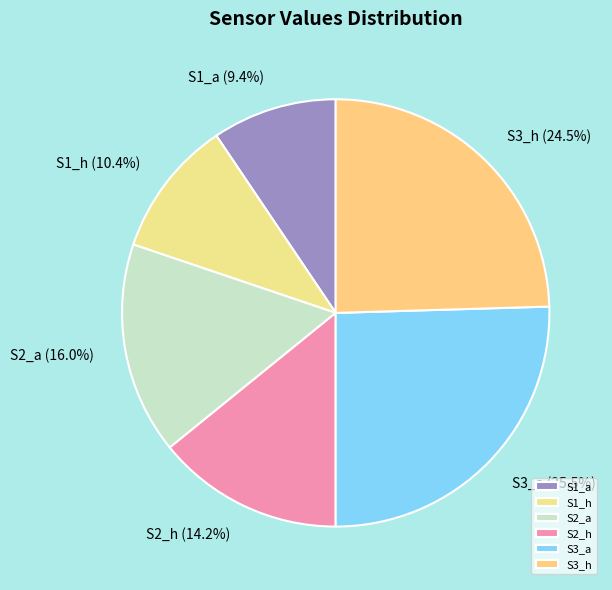

To the nearest percent, what is the combined percentage of S1_a and S2_a?

25%